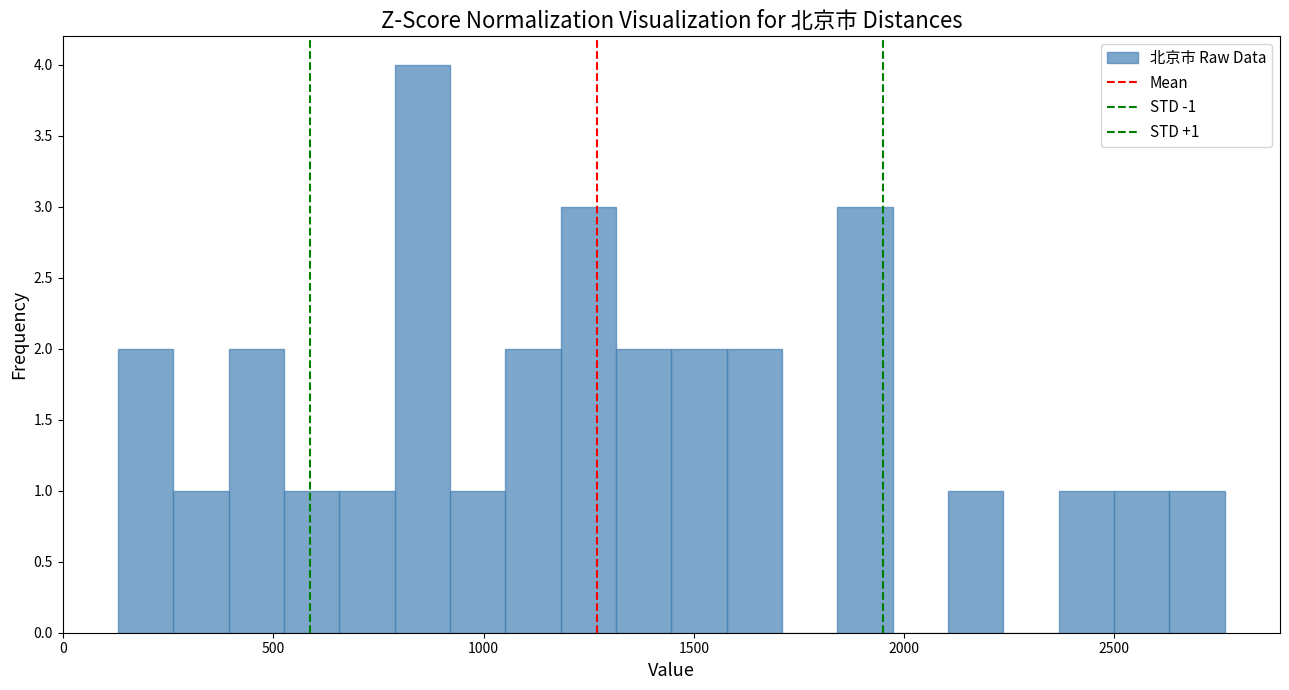

Around what value on the x-axis is the tallest bar? Give the approximate position of its centre, as read against the axis.

850